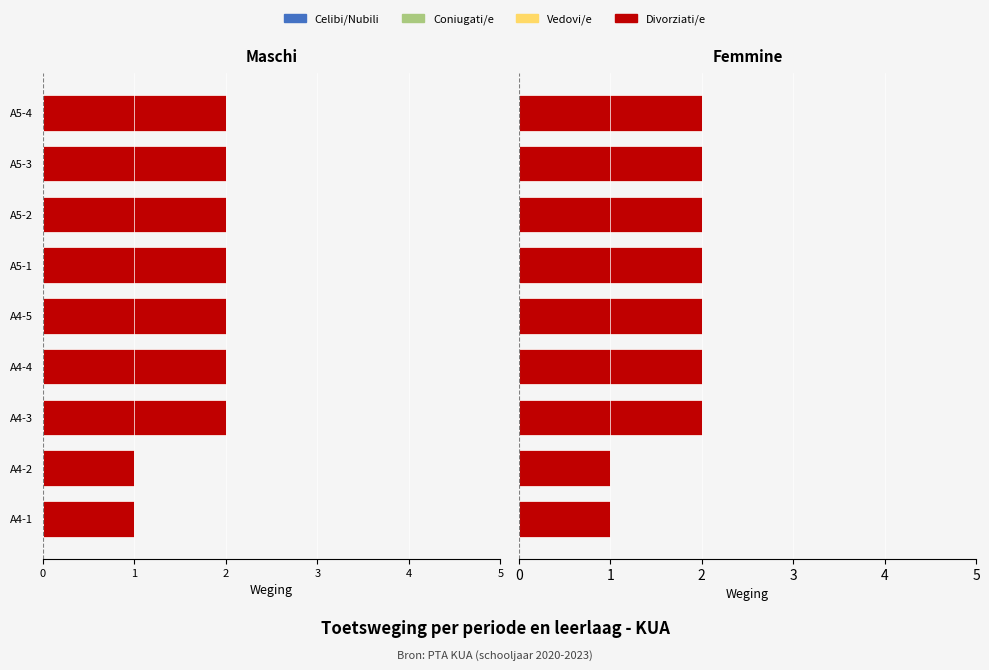

What is the difference between the second highest and minimum values in the Vedovi/e series?

1